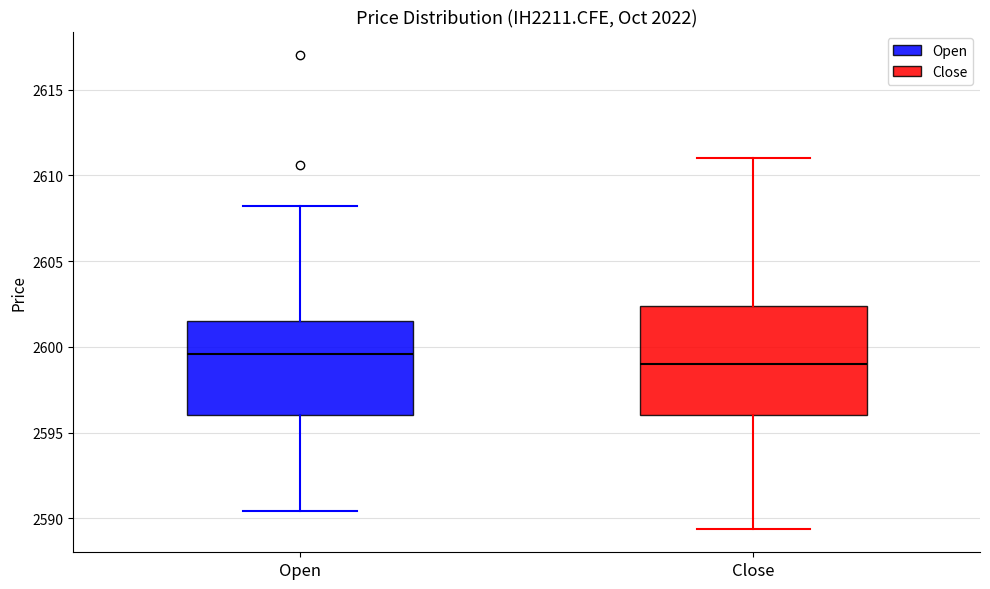

Where is the lower edge of the box for Open on the y-axis? The values are not printed on the chart, so give them approximately, as read against the axis.

2596.0